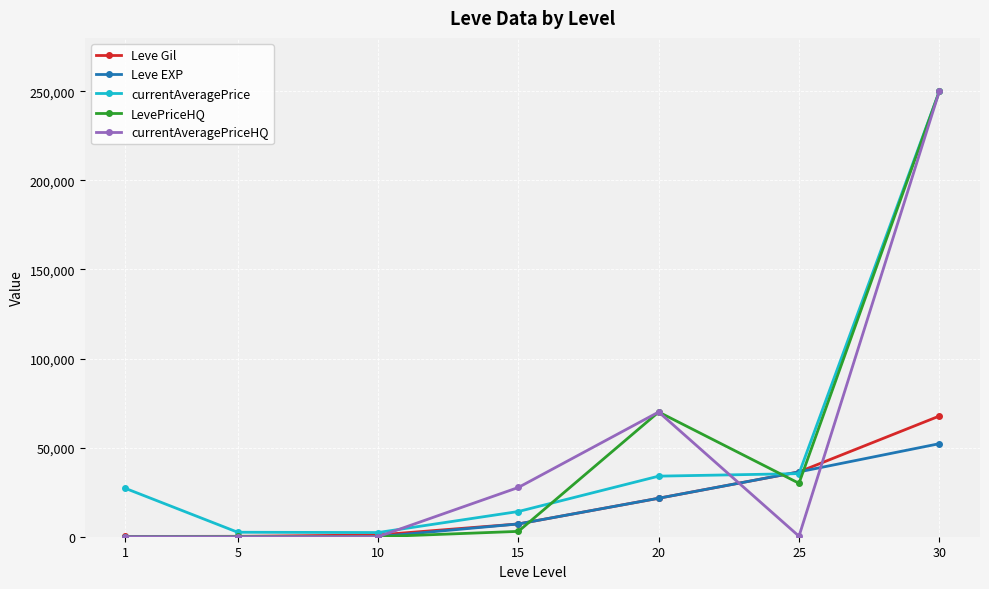

At which category is the sum across all series the highest?

30